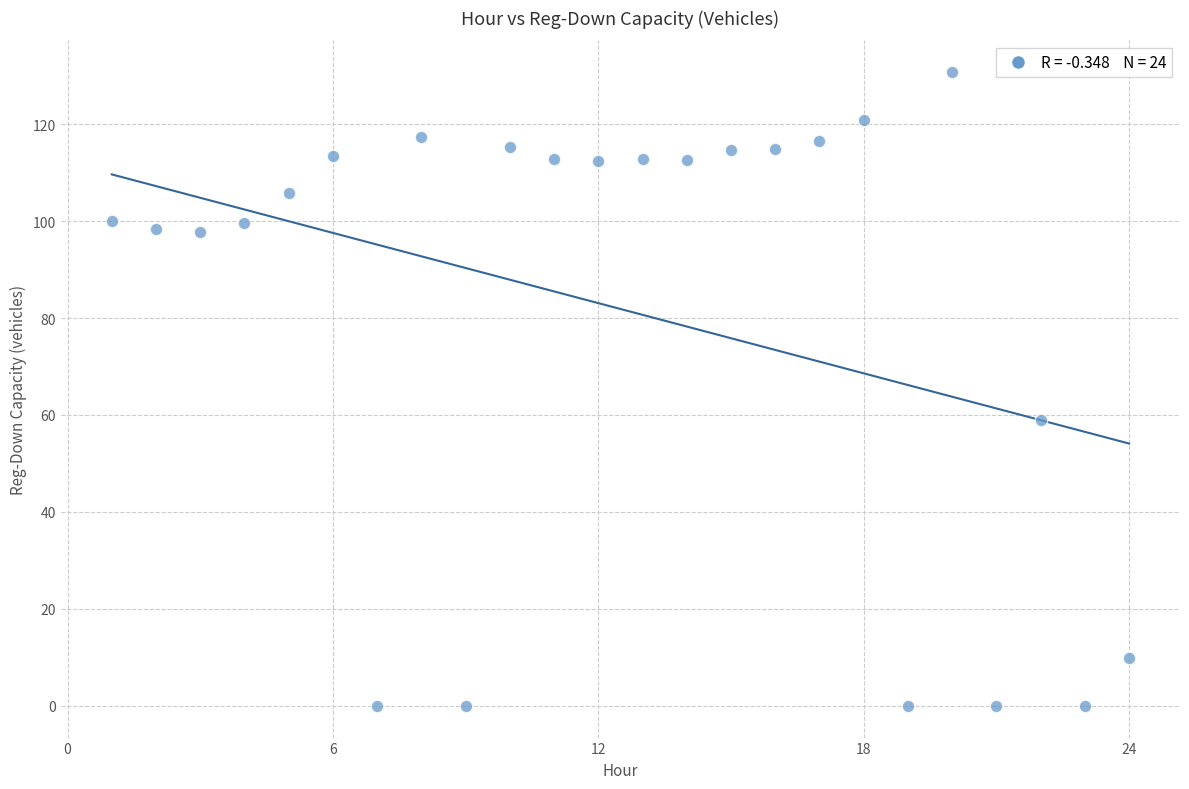

What is the range of X values (max minus min)?

23.0